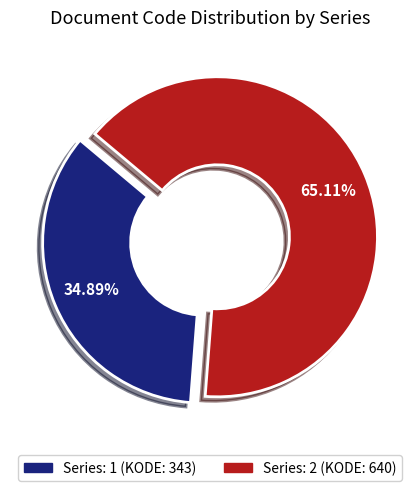

To the nearest percent, what is the average slice percentage?

50%